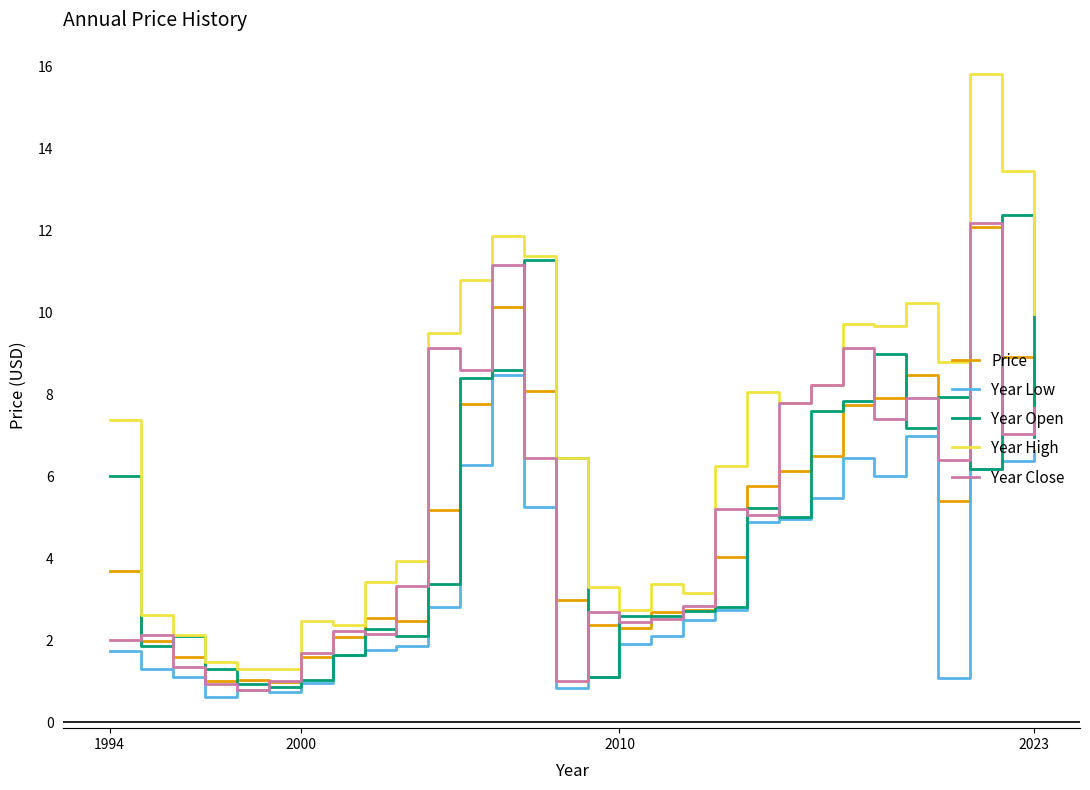

What is the lowest value of the Year Close series?

0.8